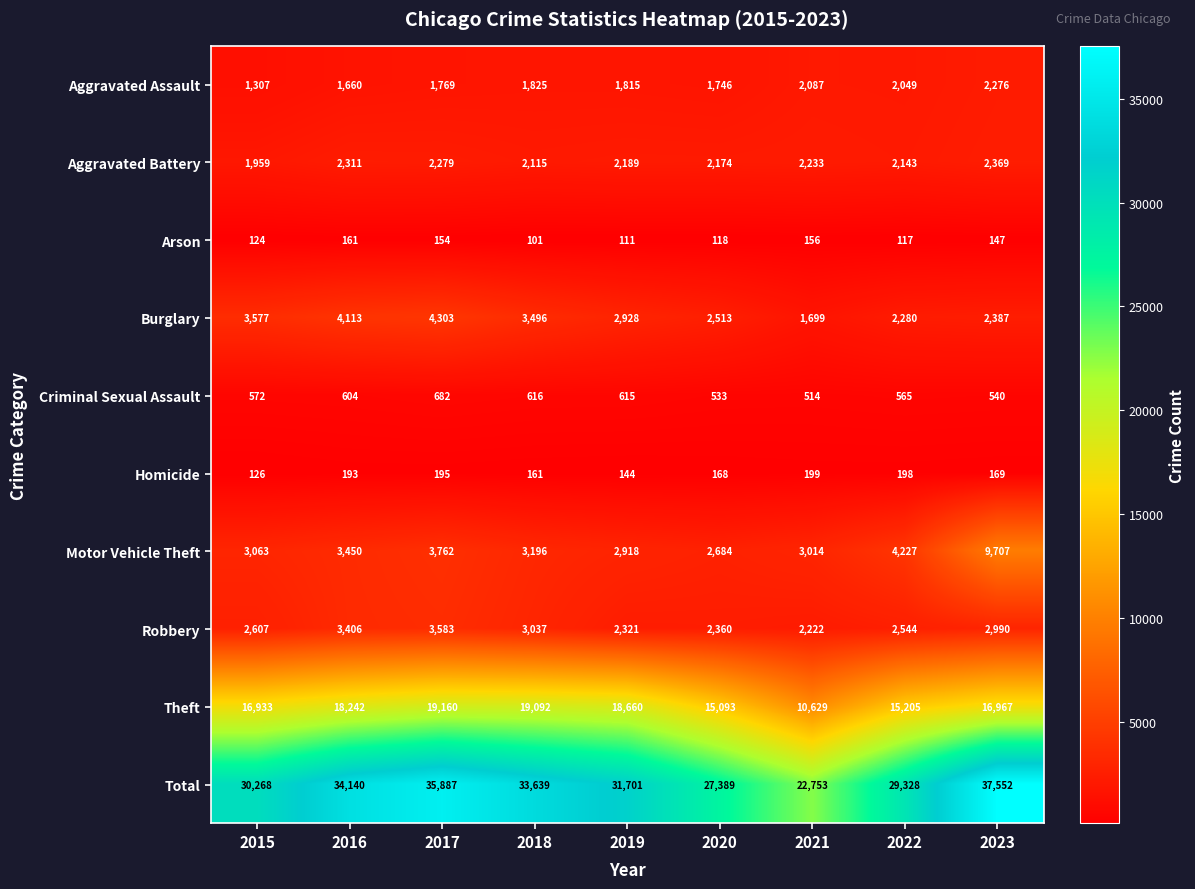

Which category has the lowest value across all series?

2018